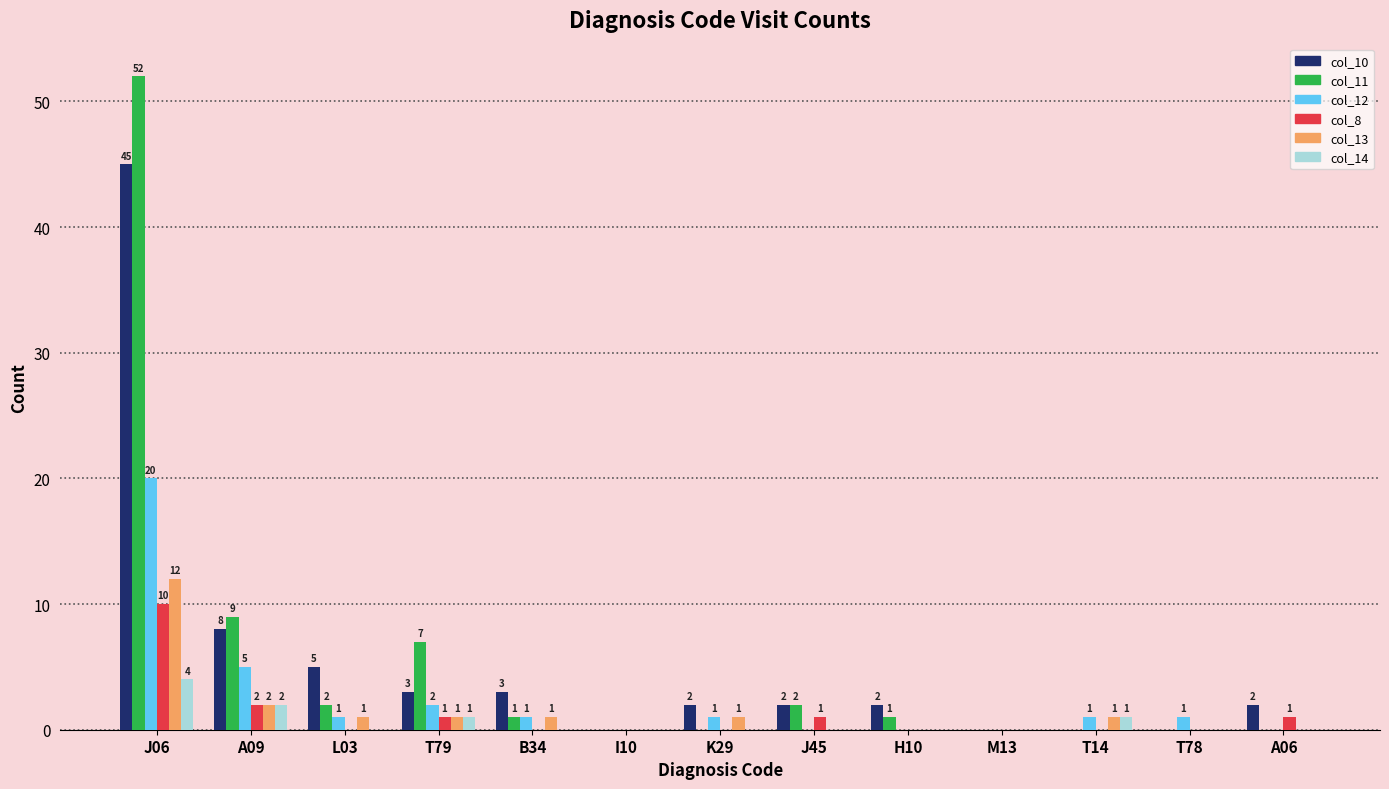

The value of col_10 at H10 is 2. True or false?

True